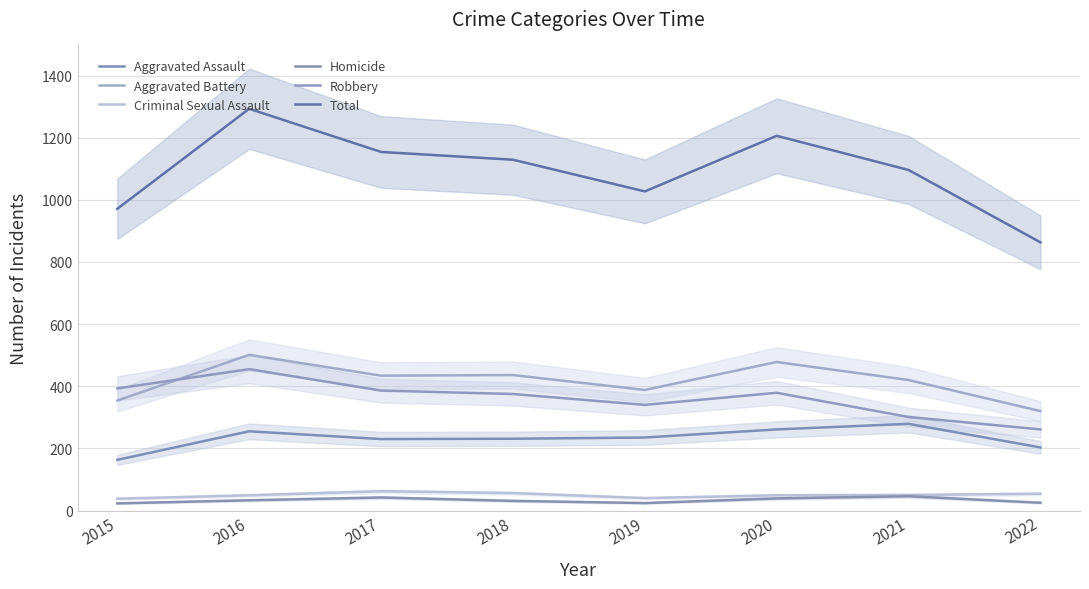

Does the chart display data point markers on the line(s)?

No